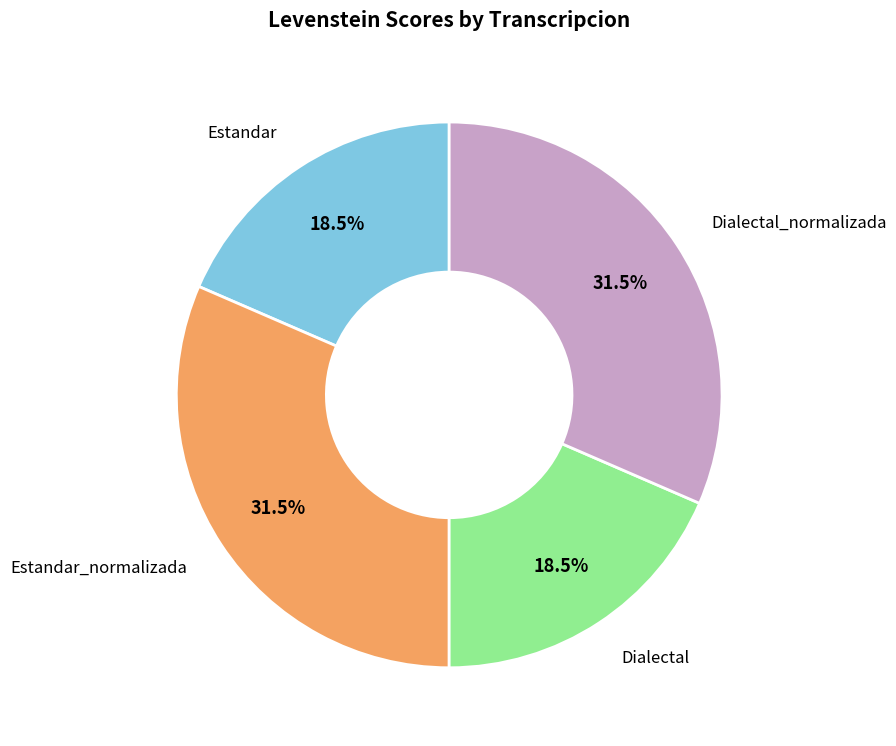

Does any single category account for the majority?

No